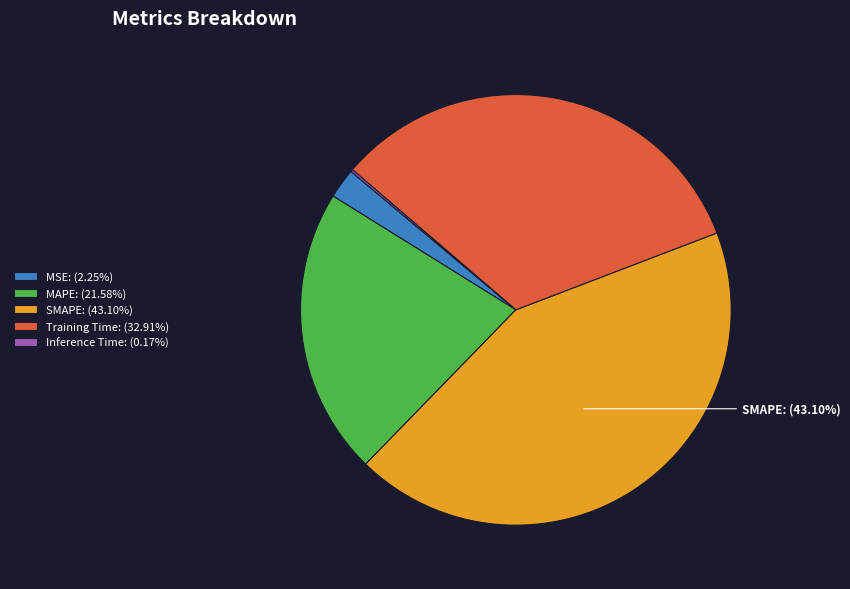

Is there a majority slice in this chart?

No